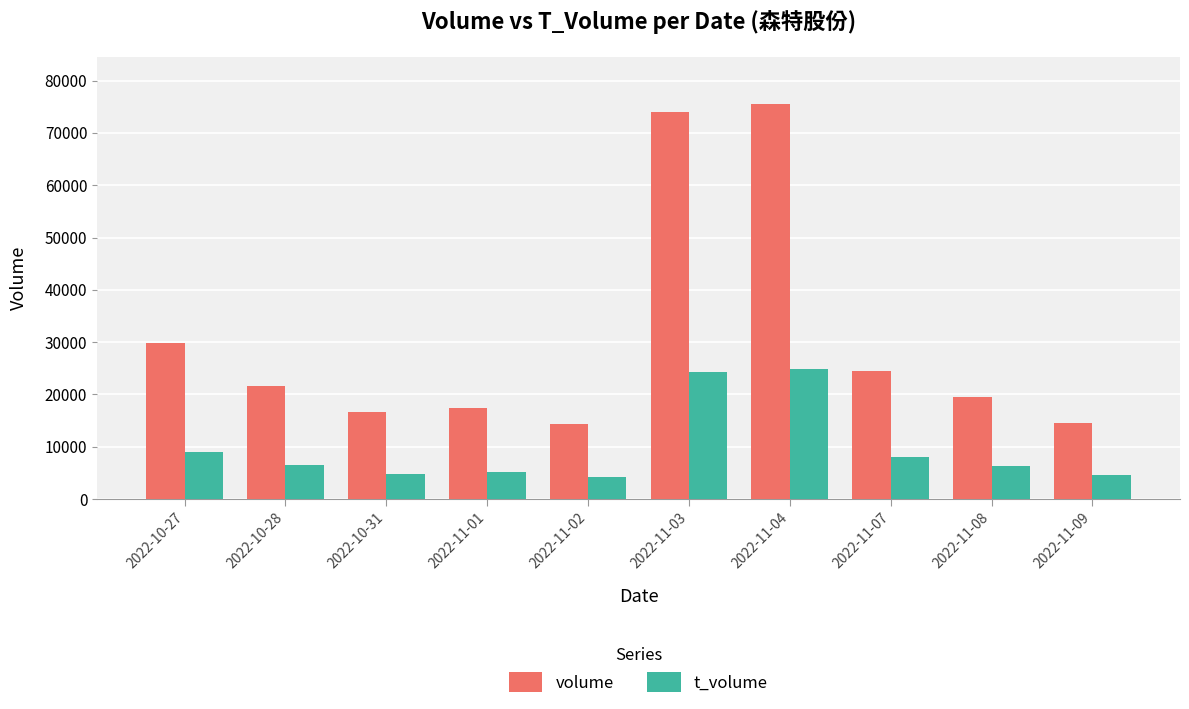

Which series has the widest spread of values?

volume